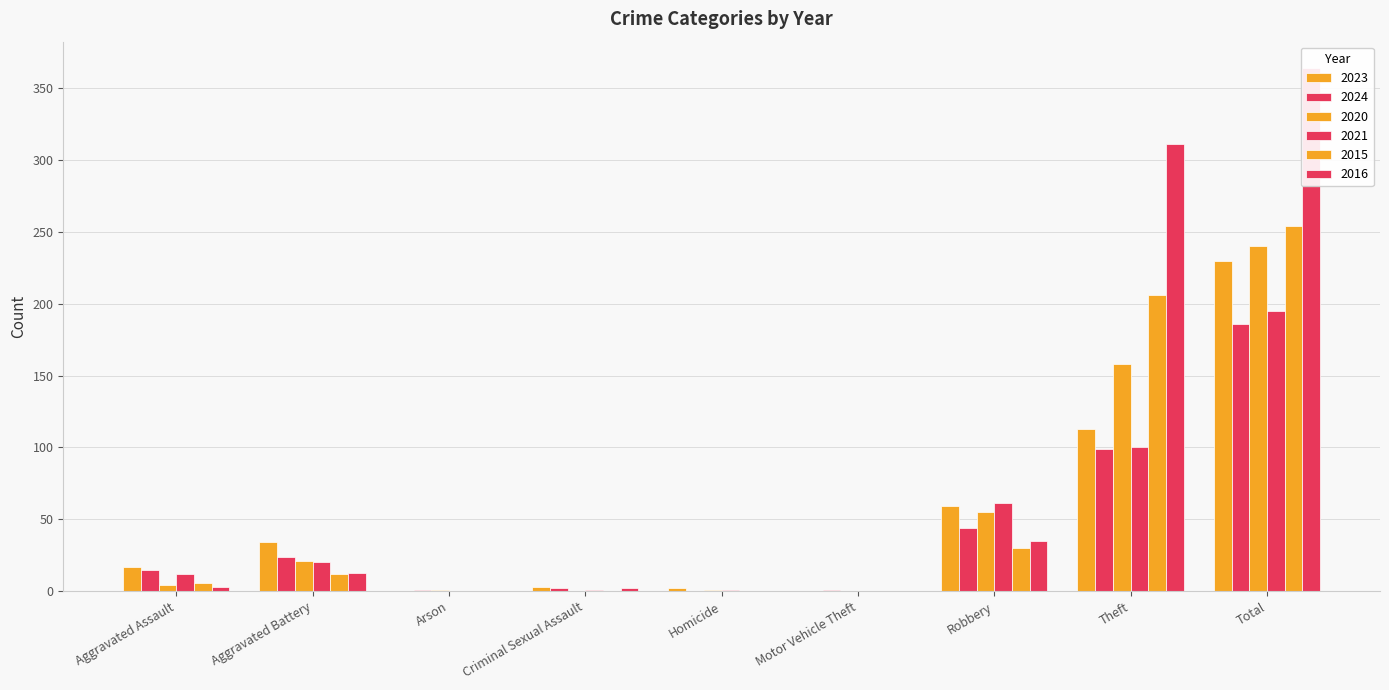

What is the label of the 8th bar from the right?

Aggravated Battery